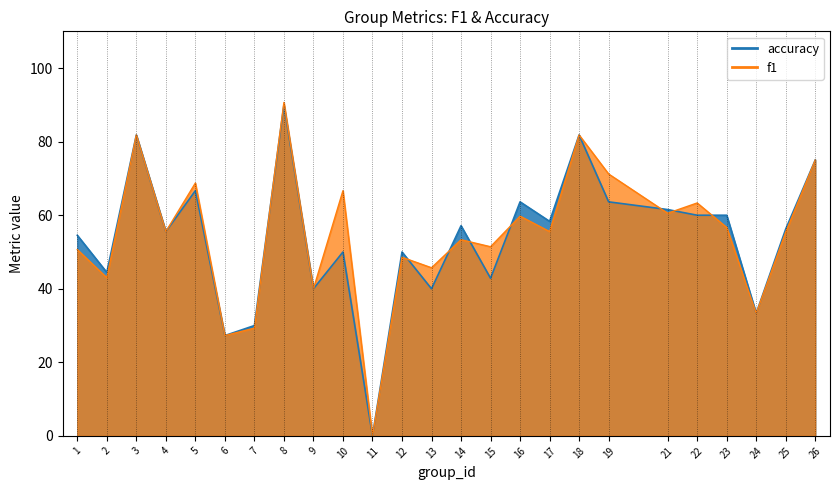

In accuracy, how many points are higher than both neighbors (excluding endpoints)?

8